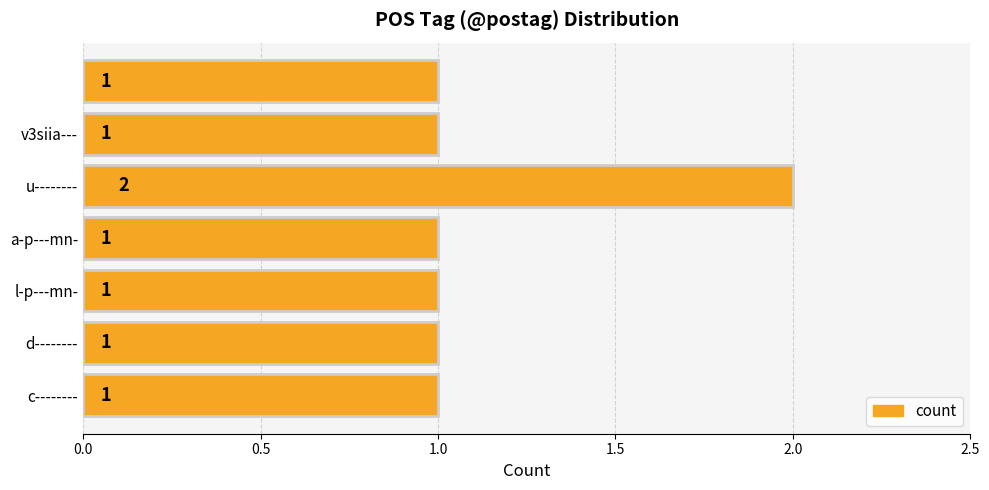

Does the chart contain any negative values?

No